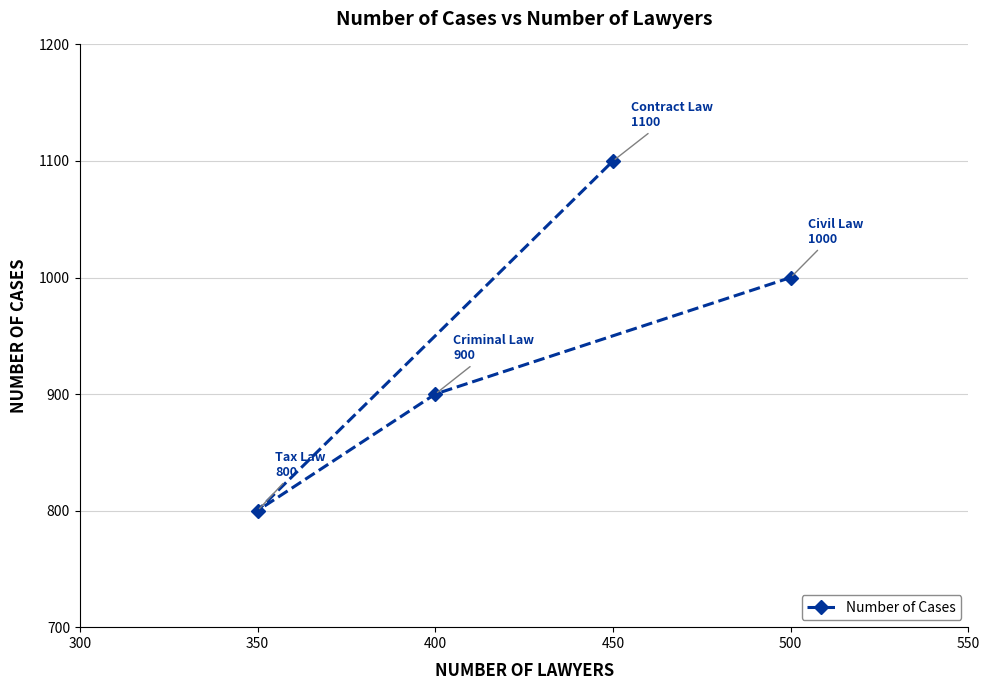

What is the minimum value shown in the chart?

800